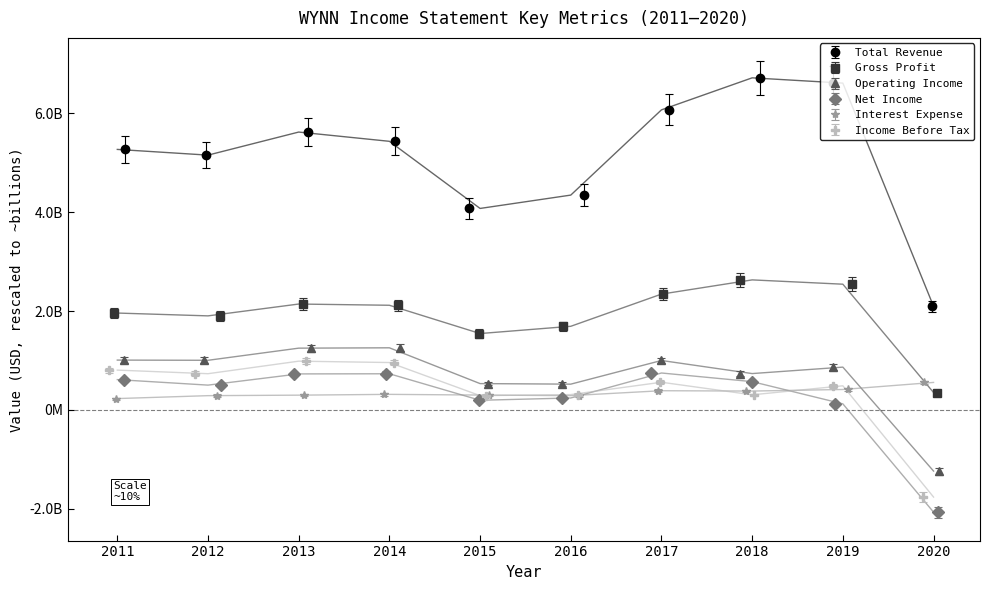

Reading left to right, list all the values displayed in this chart.

Total Revenue: 5.3	5.2	5.6	5.4	4.1	4.3	6.1	6.7	6.6	2.1
Gross Profit: 2.0	1.9	2.1	2.1	1.5	1.7	2.3	2.6	2.5	0.4
Operating Income: 1.0	1.0	1.2	1.3	0.5	0.5	1.0	0.7	0.9	-1.2
Net Income: 0.6	0.5	0.7	0.7	0.2	0.2	0.7	0.6	0.1	-2.1
Interest Expense: 0.2	0.3	0.3	0.3	0.3	0.3	0.4	0.4	0.4	0.6
Income Before Tax: 0.8	0.7	1.0	1.0	0.3	0.3	0.6	0.3	0.5	-1.8